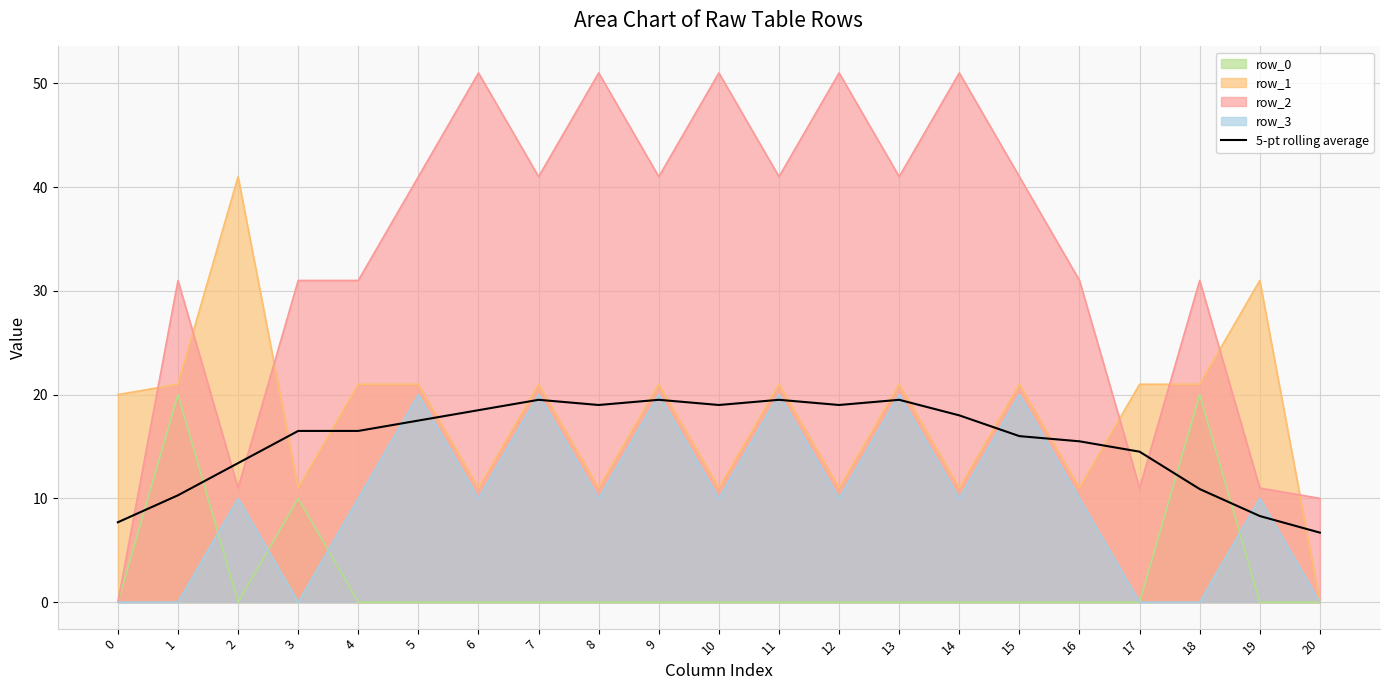

Reading left to right, extract all data points from this chart.

0=7.7	1=10.3	2=13.4	3=16.5	4=16.5	5=17.5	6=18.5	7=19.5	8=19.0	9=19.5	10=19.0	11=19.5	12=19.0	13=19.5	14=18.0	15=16.0	16=15.5	17=14.5	18=10.9	19=8.3	20=6.7